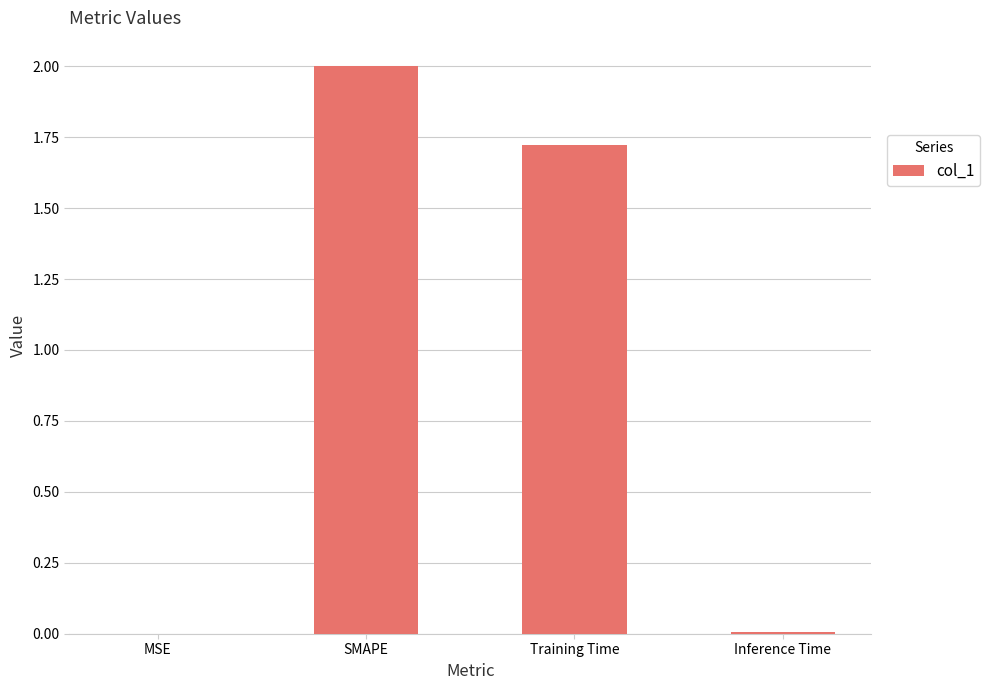

What is the sum of all values?

3.7